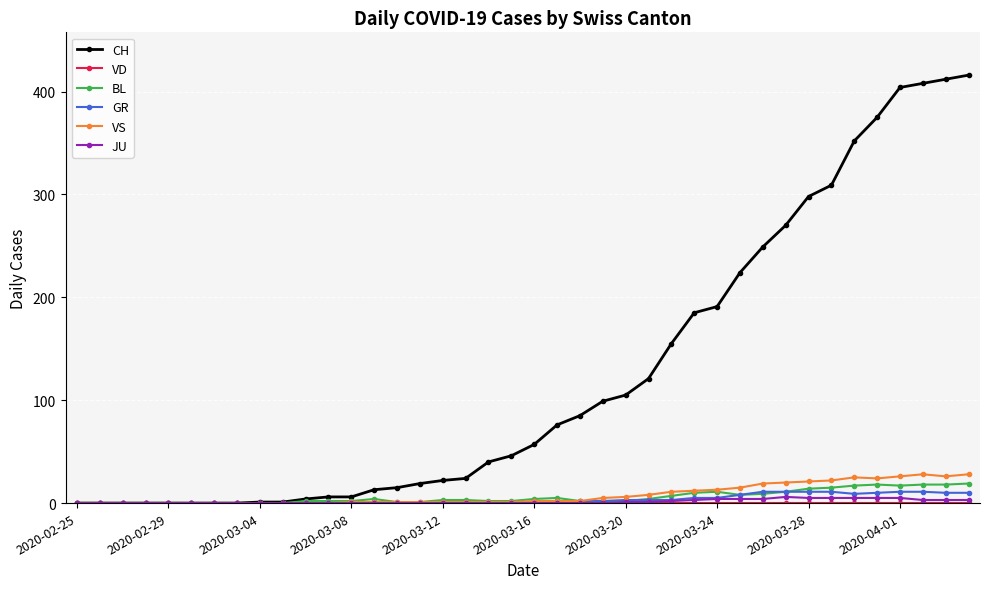

Which series has the largest total across all categories?

CH